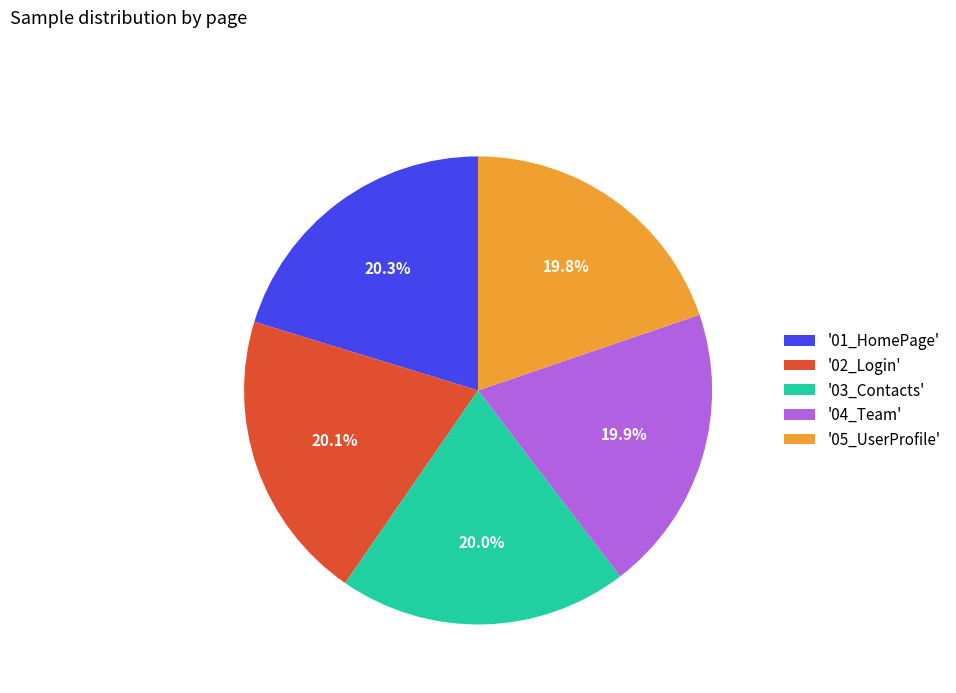

Does any single category account for the majority?

No